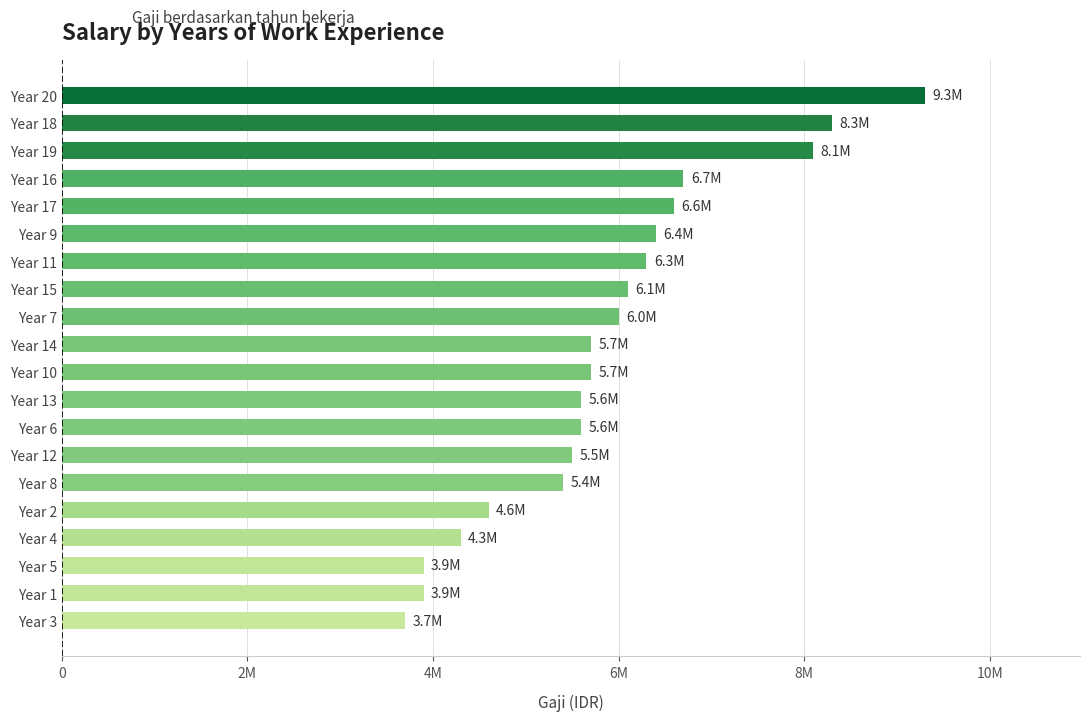

Are the bars horizontal?

Yes